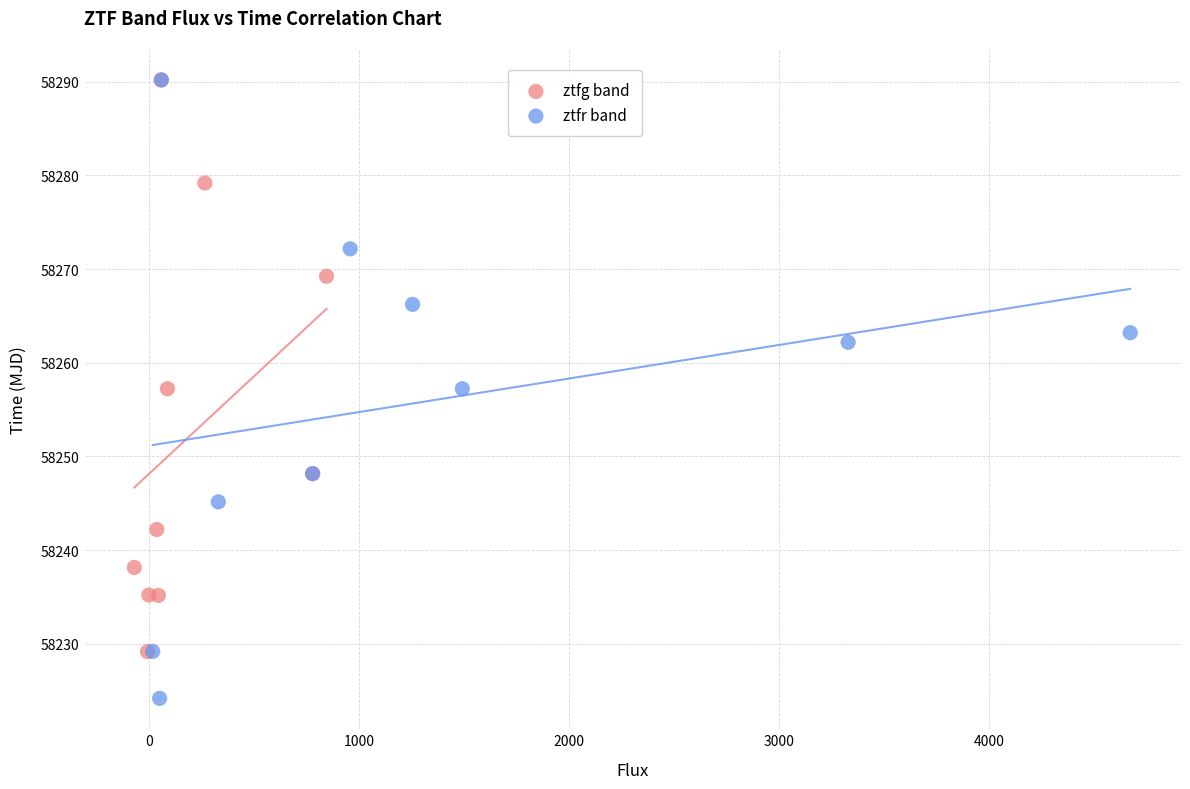

Which series reaches the minimum Y coordinate?

ztfr band